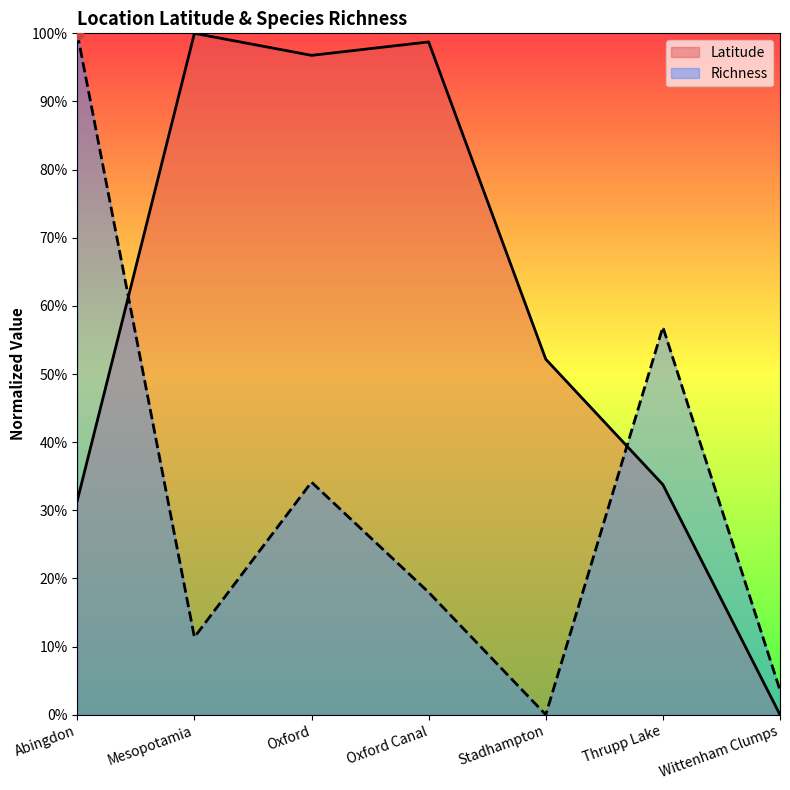

Which series contains the lowest Y value?

Latitude